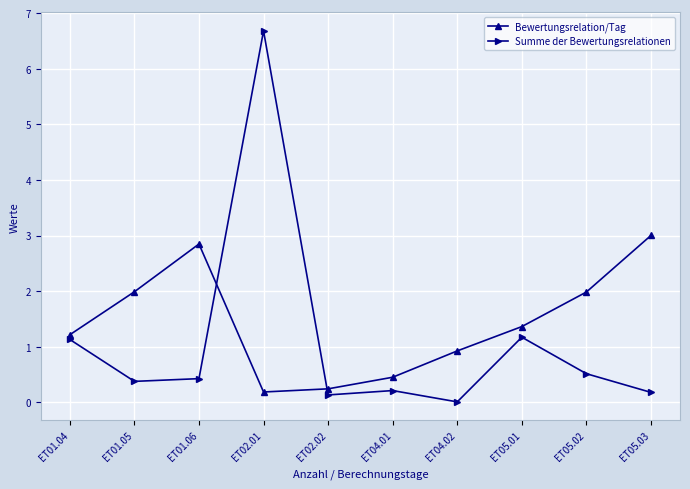

At which category is the sum across all series the highest?

ET02.01